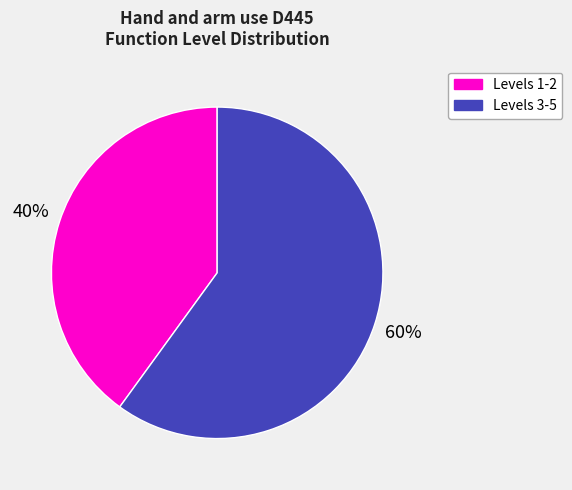

To the nearest percent, what is the average slice percentage?

50%